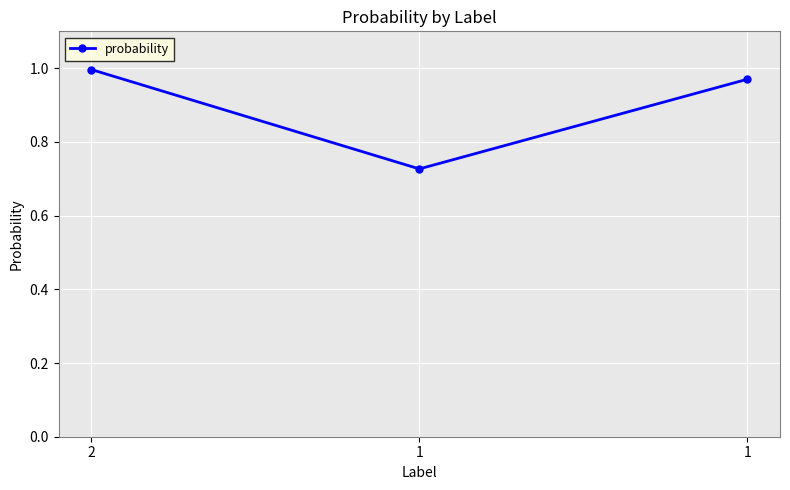

True or false: the data shows 1.8 at 2.

False